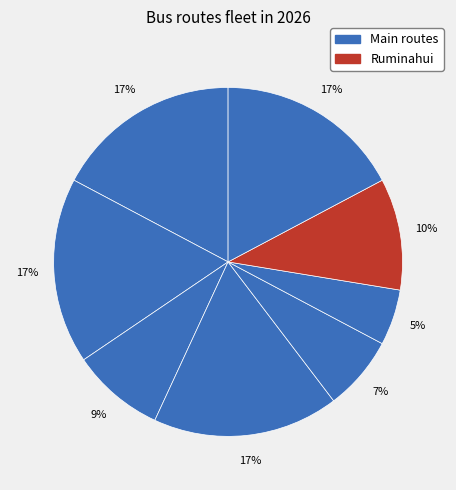

How many slices are in this pie chart?

8